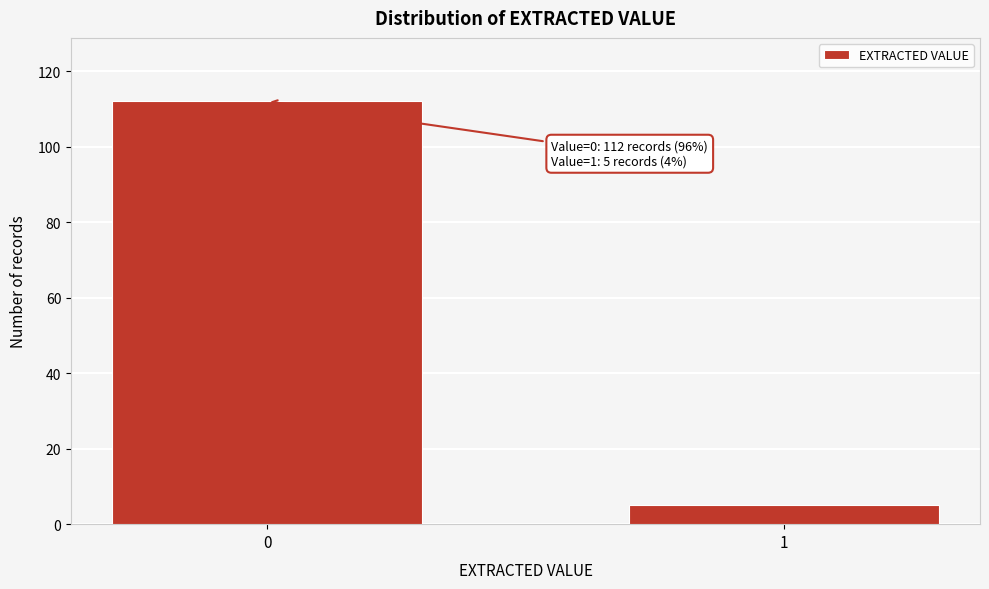

Reading left to right, transcribe all the data shown in this chart.

0=112	1=5